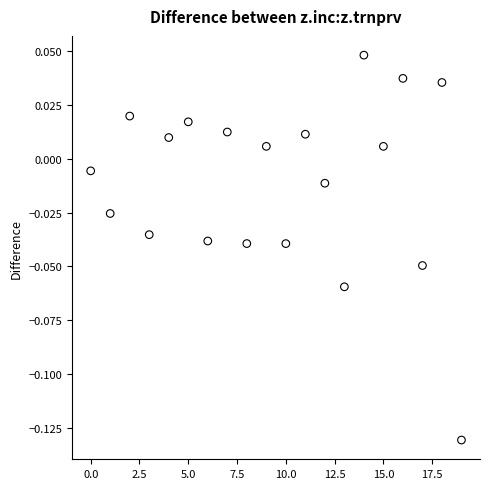

Count the number of points in this scatter plot.

20